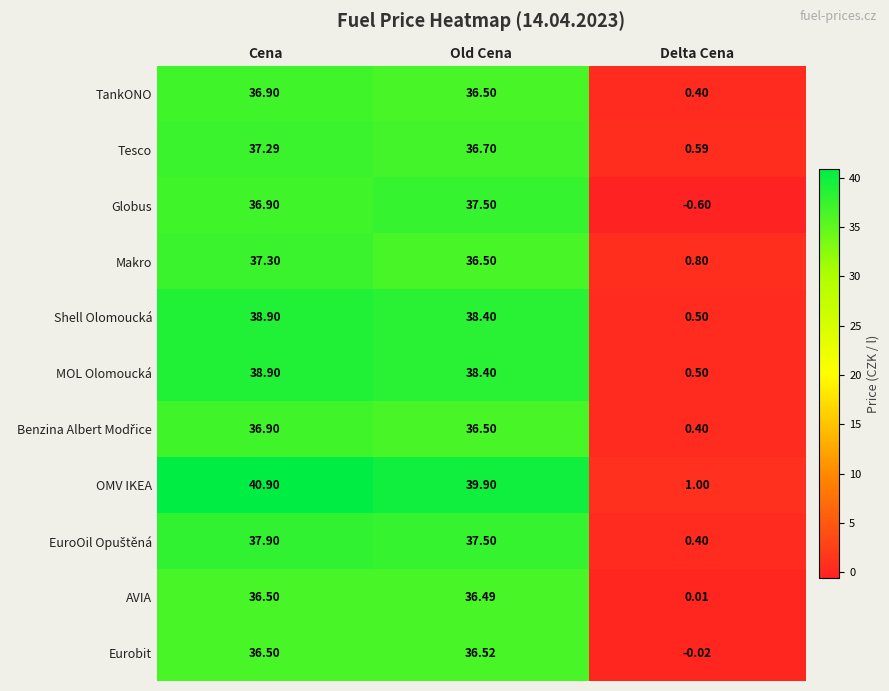

Which series has the largest range (max minus min)?

OMV IKEA